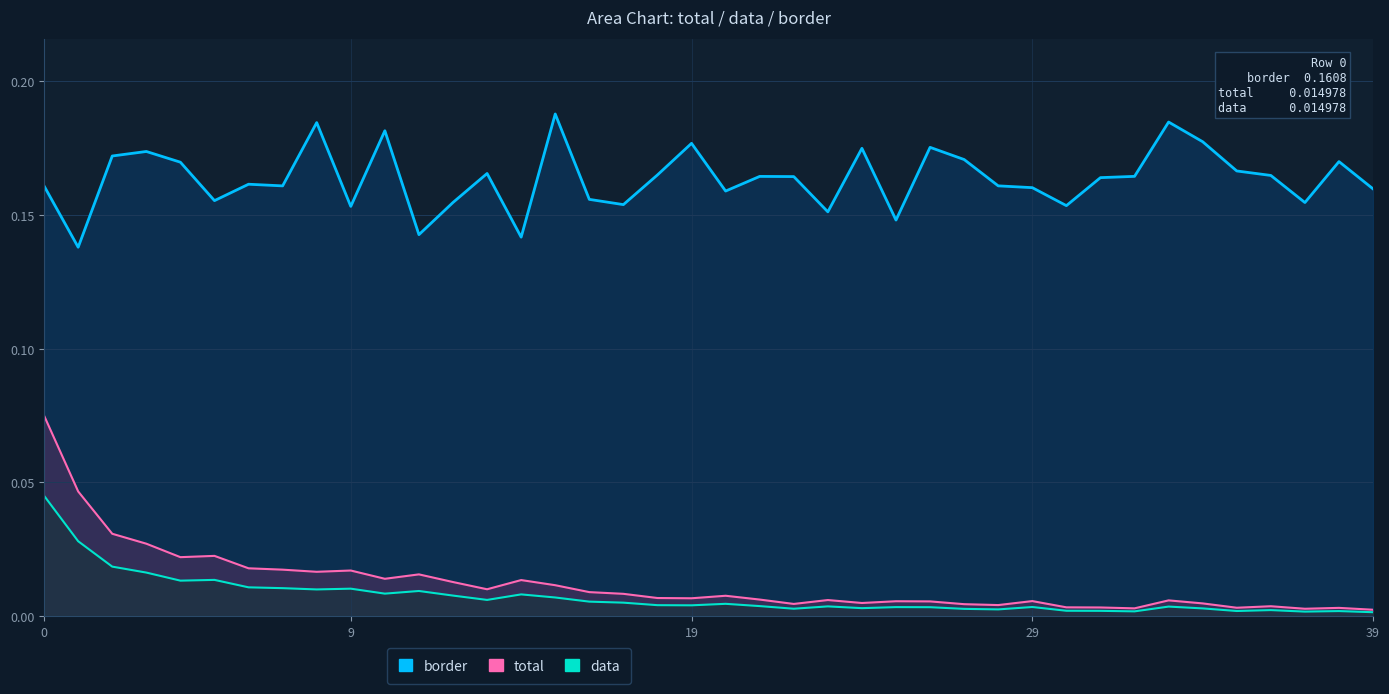

Where is the first local maximum for data?

5